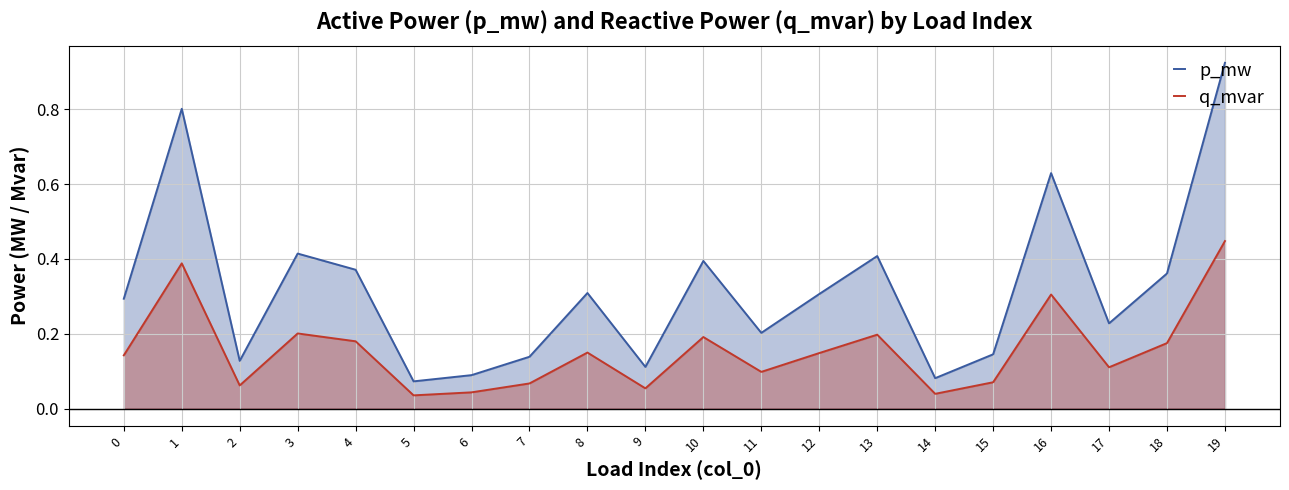

At which label does p_mw reach its minimum?

5